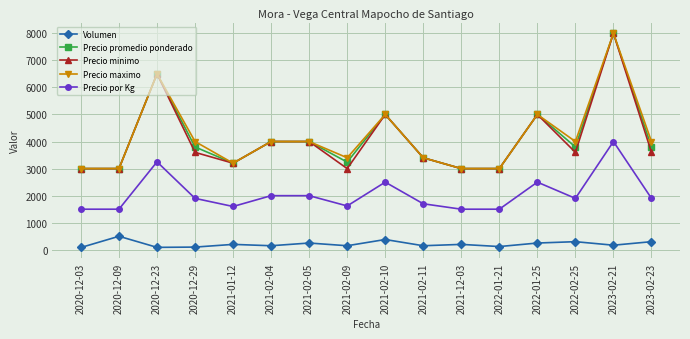

True or false: Precio por Kg and Volumen intersect in this chart.

False